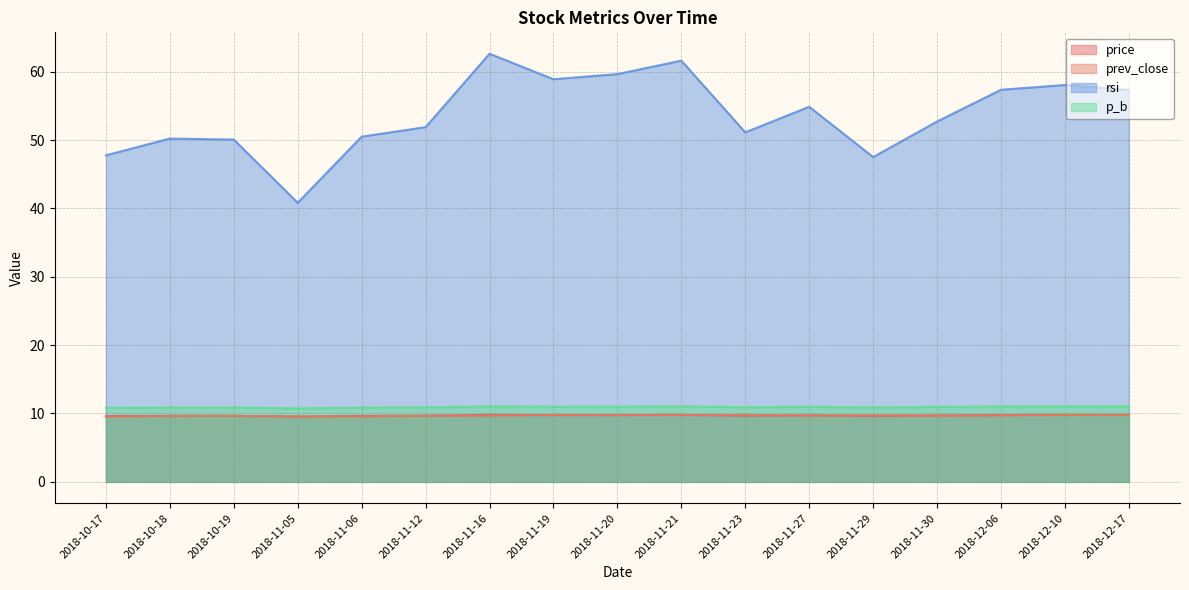

Rank the series by their maximum value, from lowest to highest.

price, prev_close, p_b, rsi